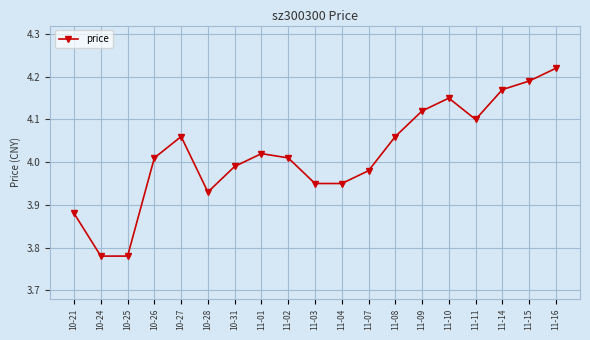

What is the difference between the maximum and second lowest values?

0.4